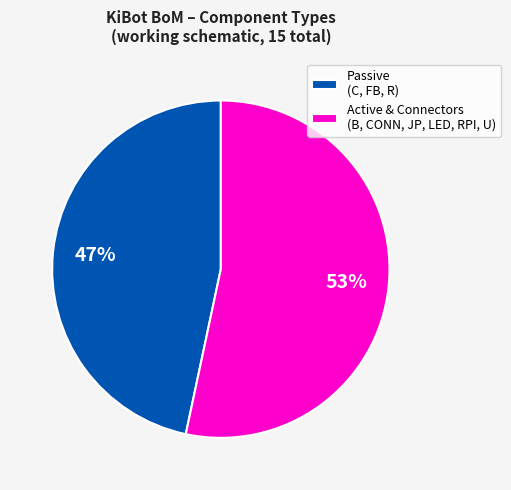

The Active & Connectors (B, CONN, JP, LED, RPI, U) slice represents 60% of the pie. True or false?

False